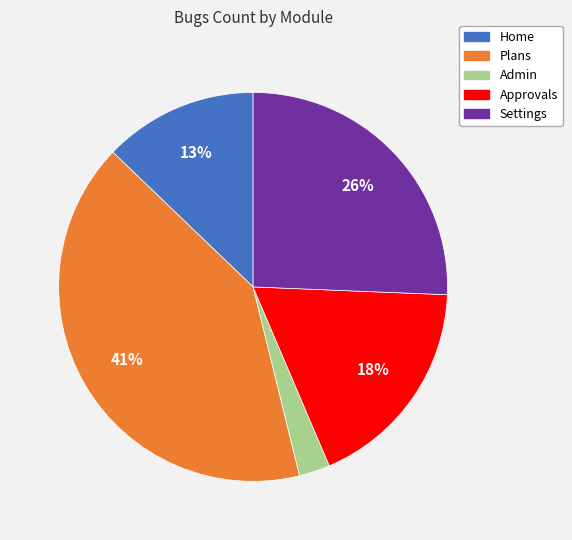

Is there any slice that represents more than half of the pie?

No